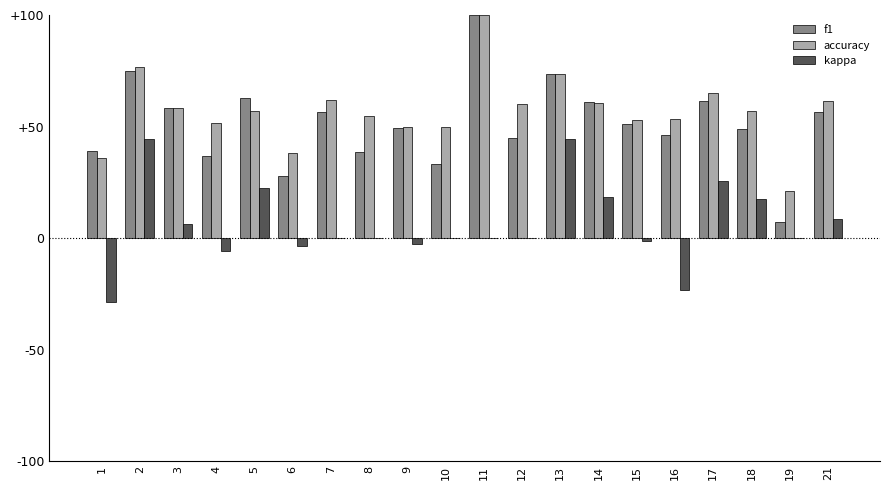

Which series has the largest total across all categories?

accuracy